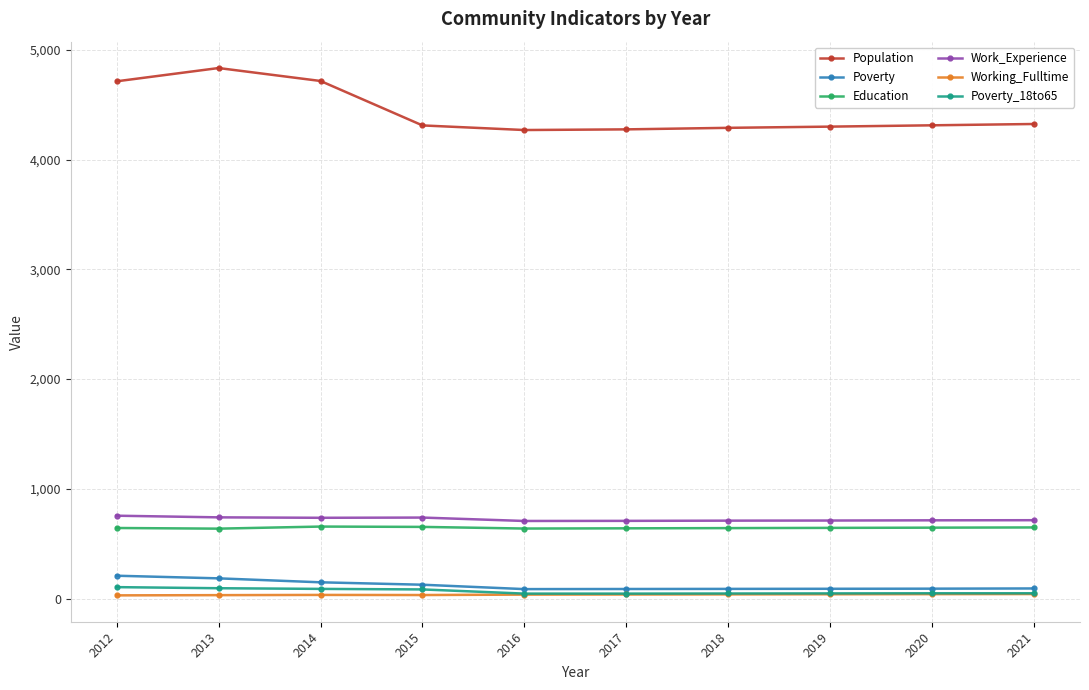

What is the minimum value for Poverty_18to65?

45